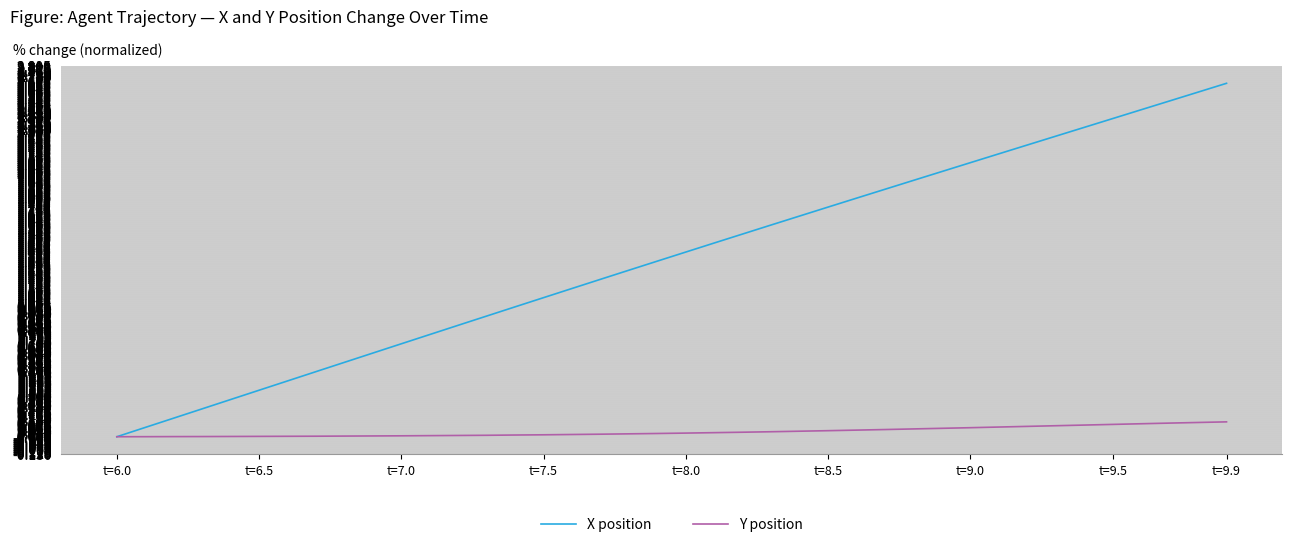

Which series has the widest spread of values?

X position